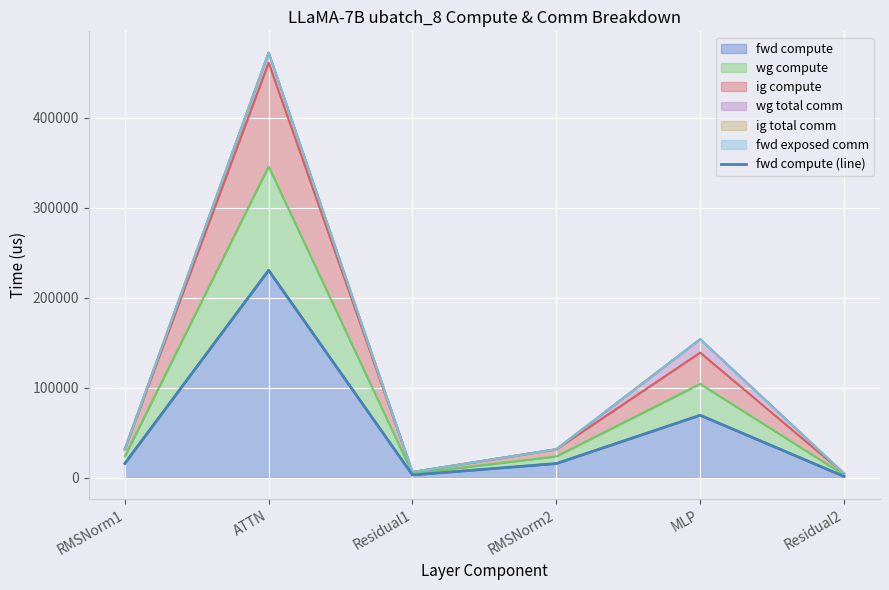

Rank the categories by value from lowest to highest.

Residual2, Residual1, RMSNorm1, RMSNorm2, MLP, ATTN